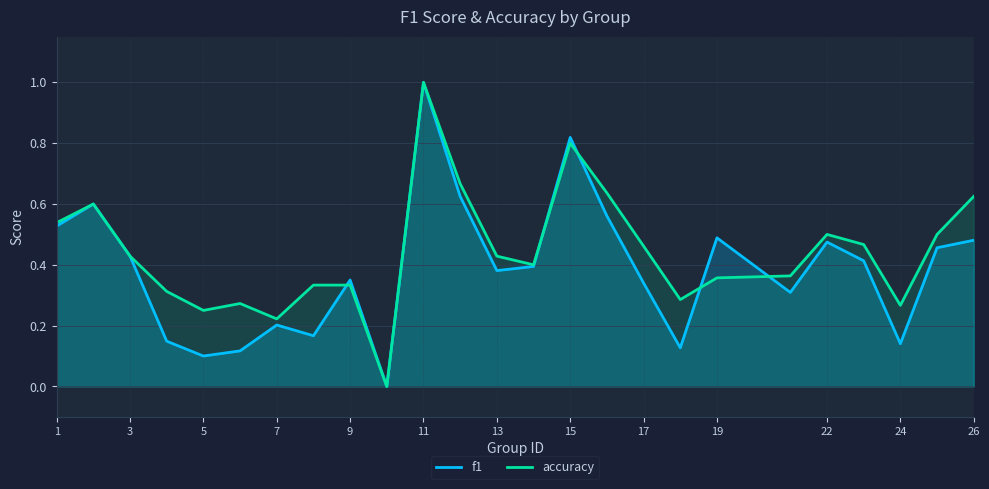

Where is the first local minimum for f1?

5